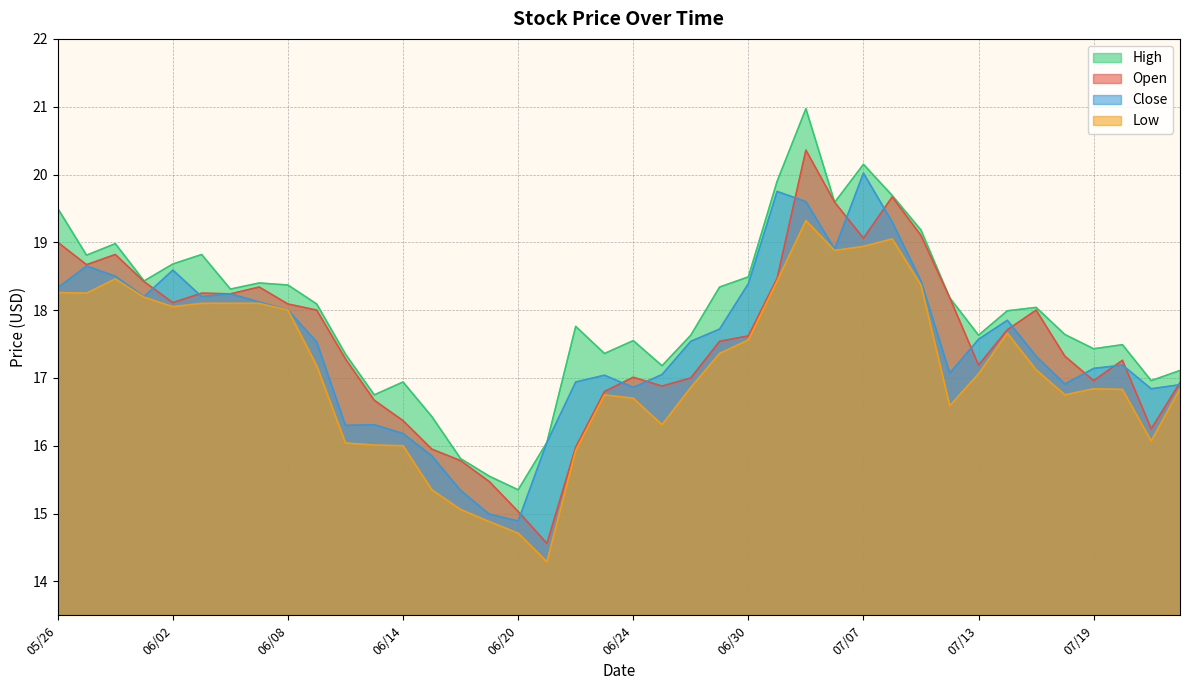

At which category is the sum across all series the highest?

07/05